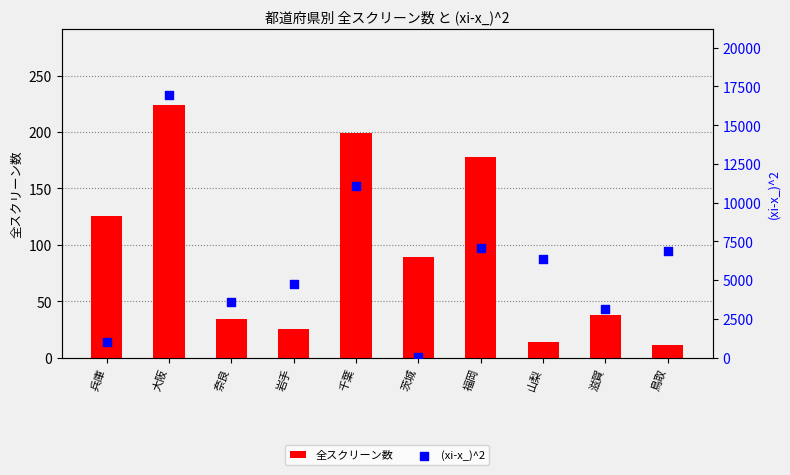

Which series has the largest total across all categories?

(xi-x_)^2